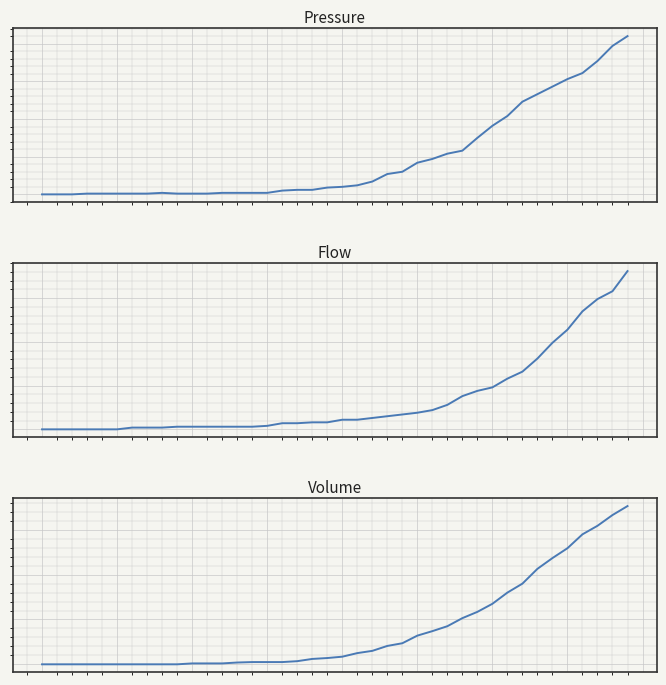

Rank the series by their maximum value, from lowest to highest.

Flow, Pressure, Volume